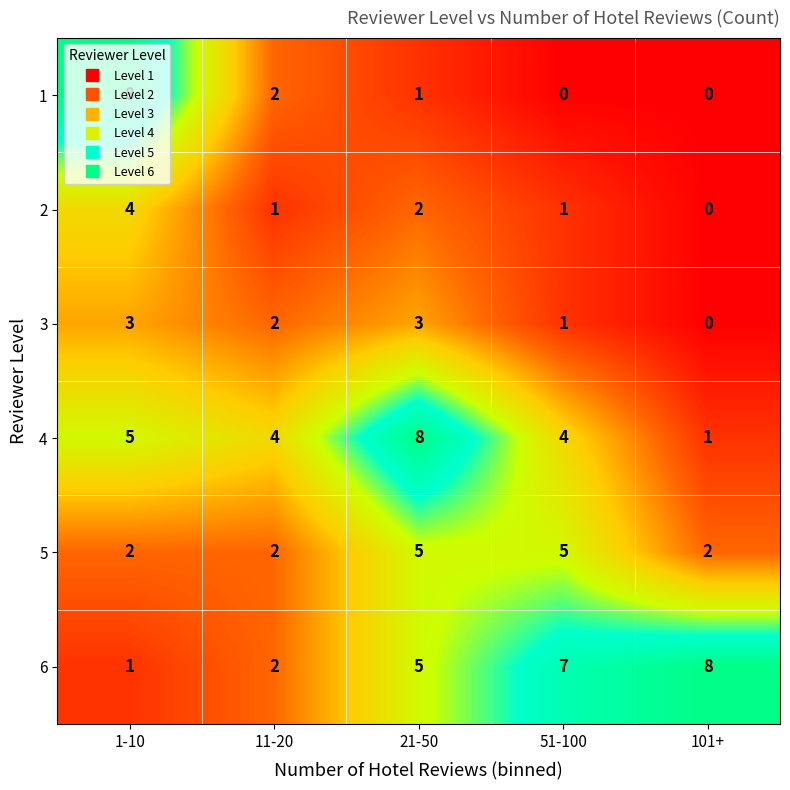

What is the sum of the 2 values at 21-50 and 11-20?

3